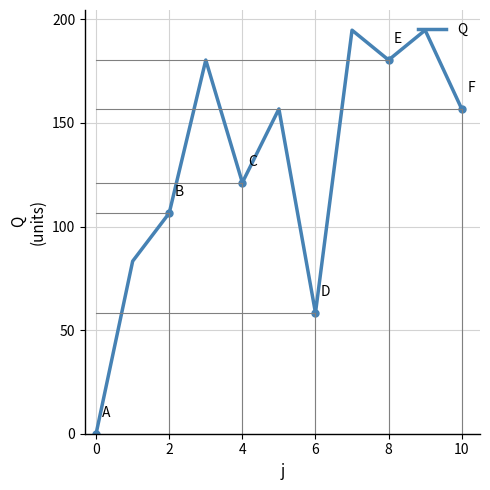

What is the maximum value shown in the chart?

194.8